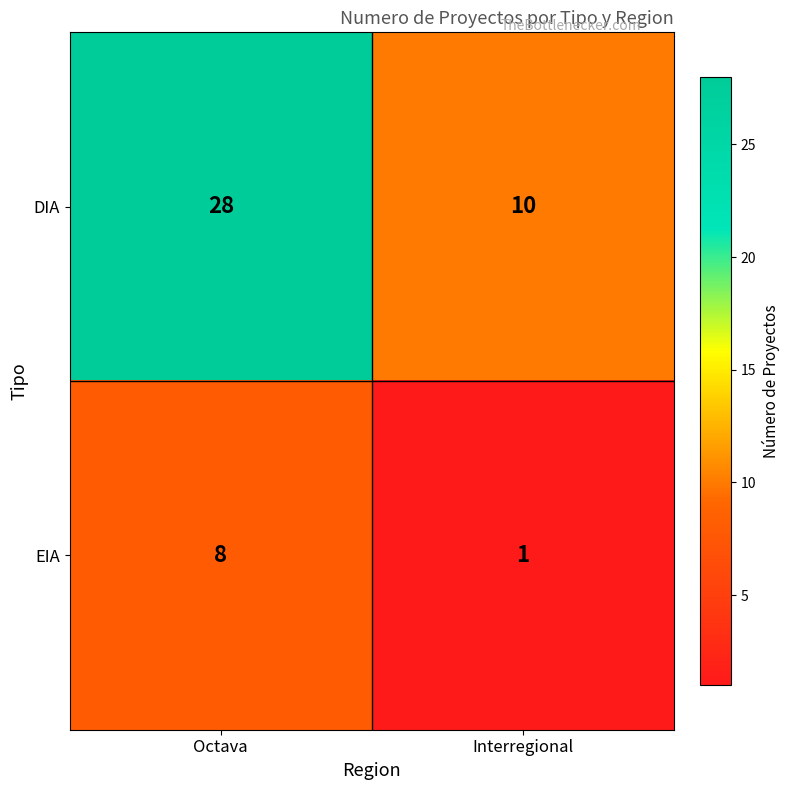

What is the difference between the maximum and minimum values in the DIA series?

18